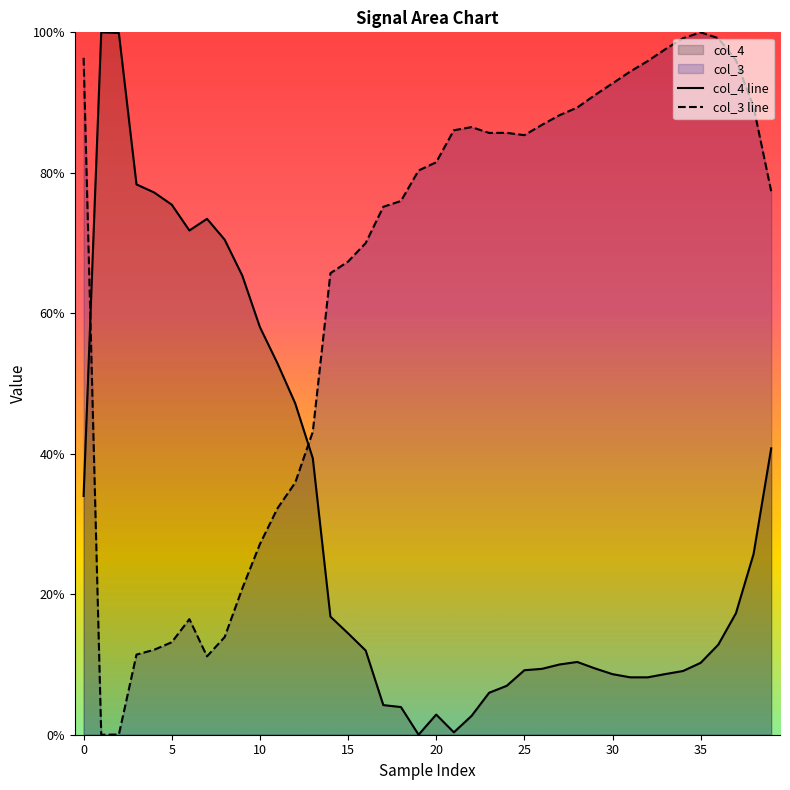

What is the maximum value for col_3 line?

100.0